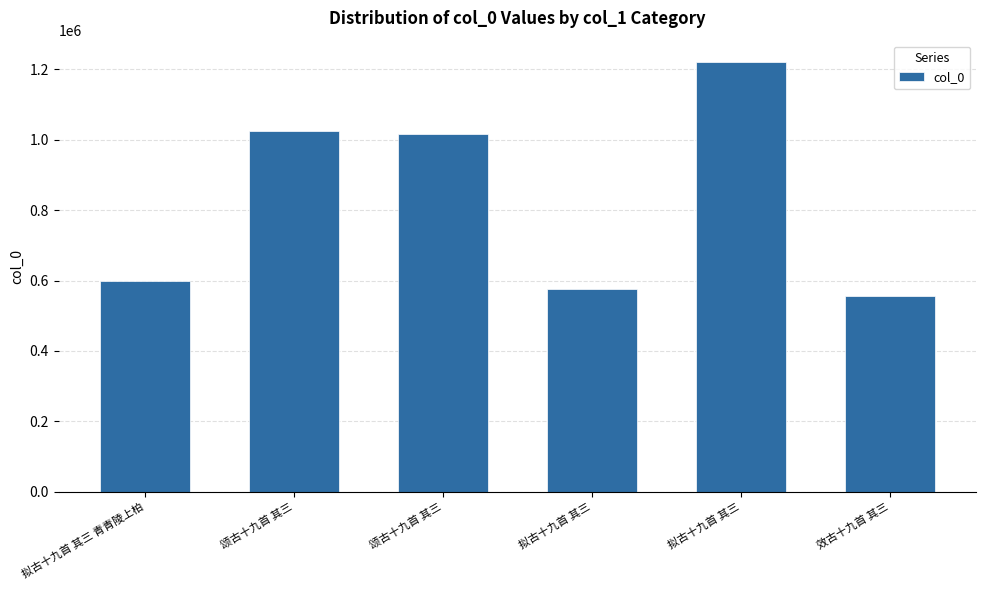

How many bars are there in total?

6